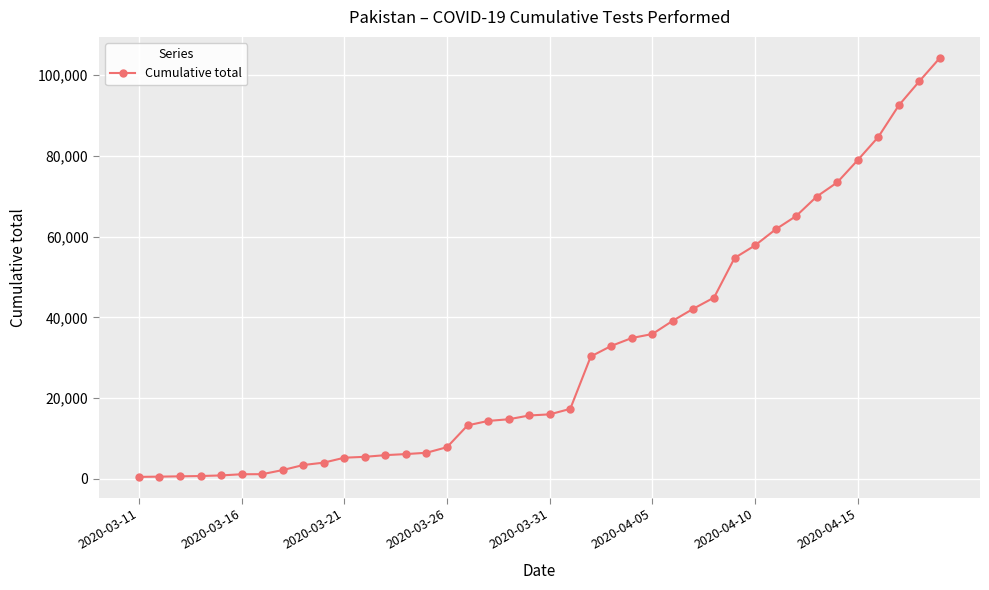

What is the difference between the maximum and second lowest values?

103771